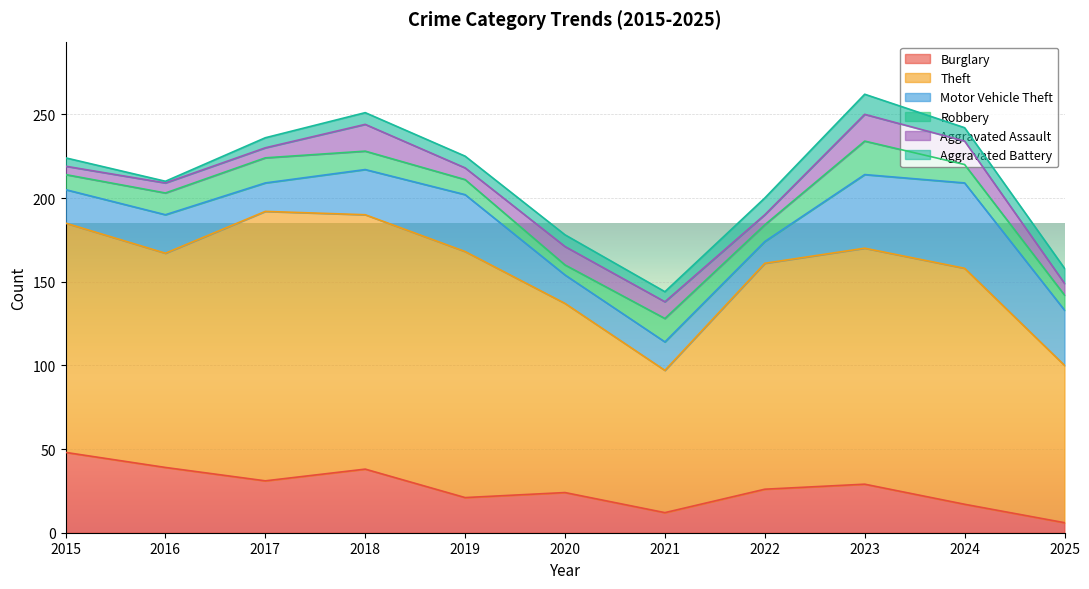

Which series has the widest spread of values?

Theft